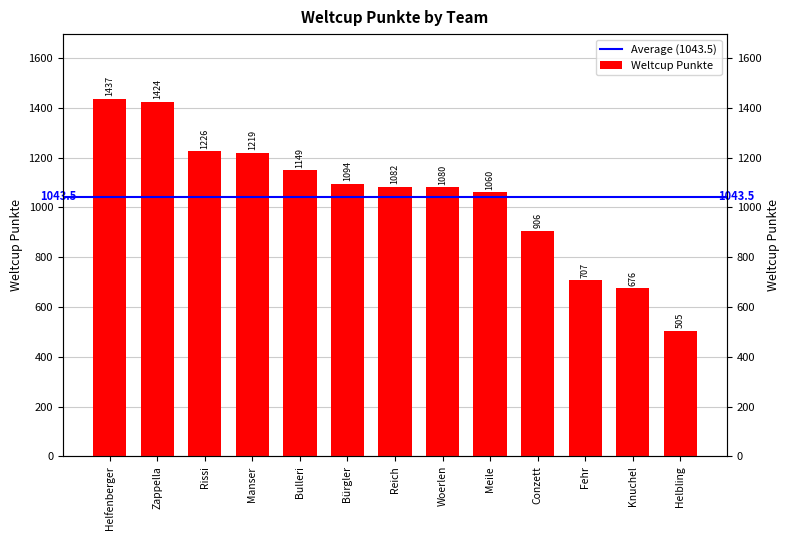

What is the difference between the values at Bürgler and Zappella?

330